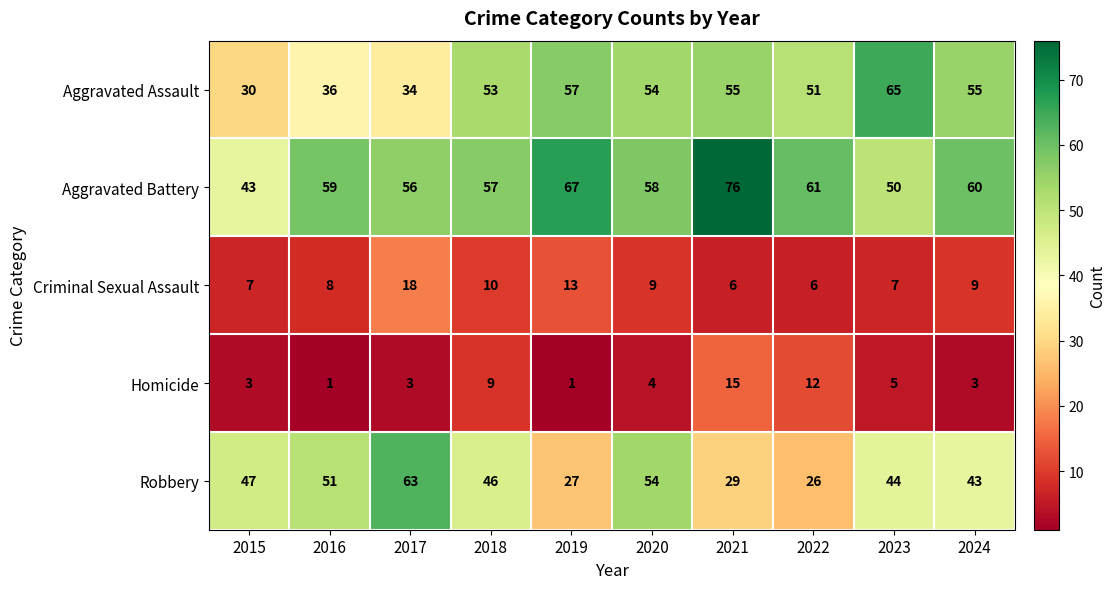

How many distinct data groups are displayed?

5